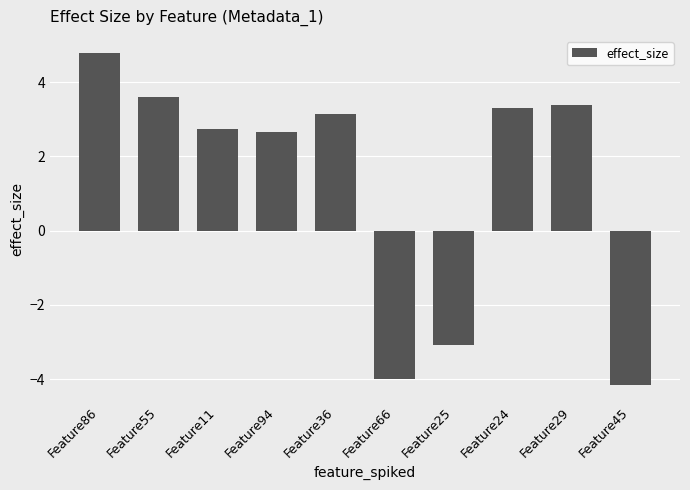

Reading left to right, list all the values displayed in this chart.

Feature86=4.8	Feature55=3.6	Feature11=2.7	Feature94=2.7	Feature36=3.1	Feature66=-4.0	Feature25=-3.1	Feature24=3.3	Feature29=3.4	Feature45=-4.2